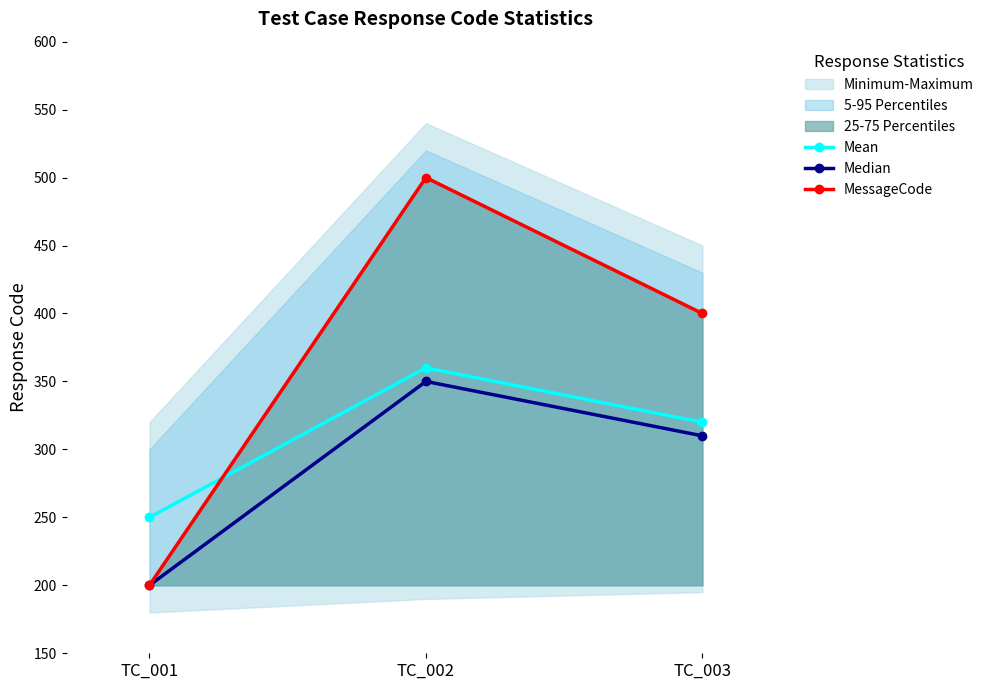

The value of Mean at TC_001 is 250. True or false?

True